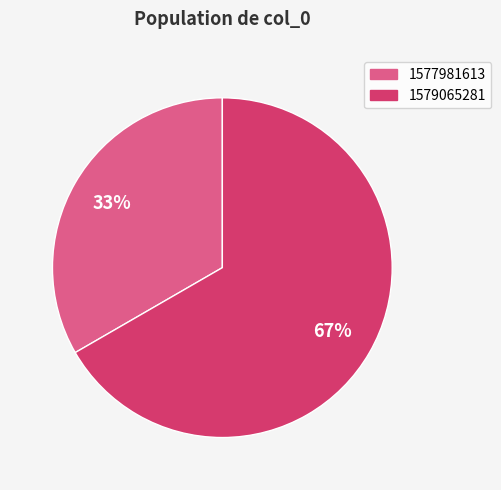

Does any single category account for the majority?

Yes